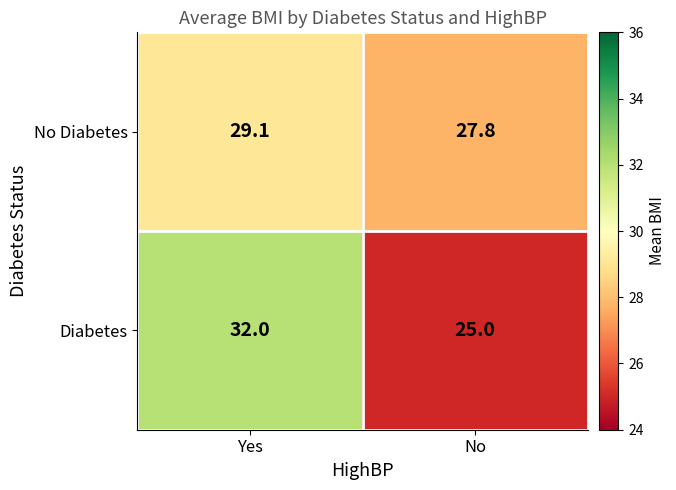

List the series in order of their peak value, highest first.

Diabetes, No Diabetes